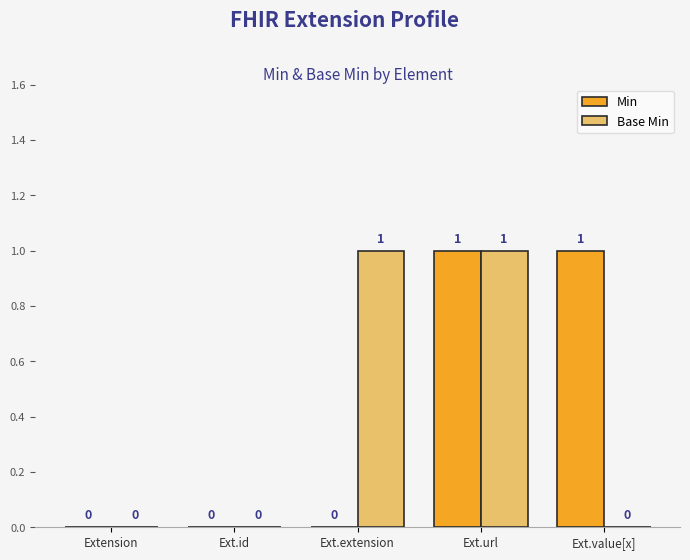

How many values in the Min series exceed 0?

2